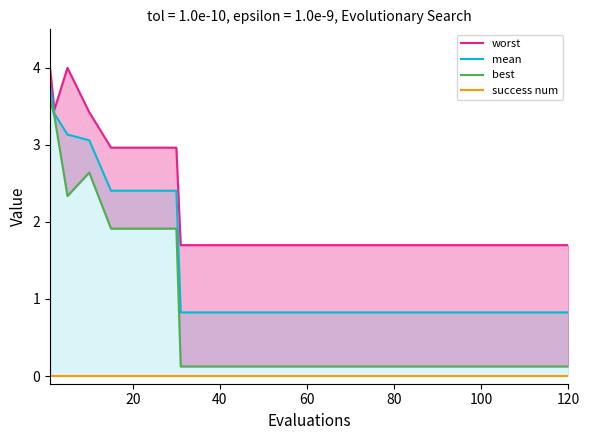

What are all the series names shown in the legend?

worst, mean, best, success num